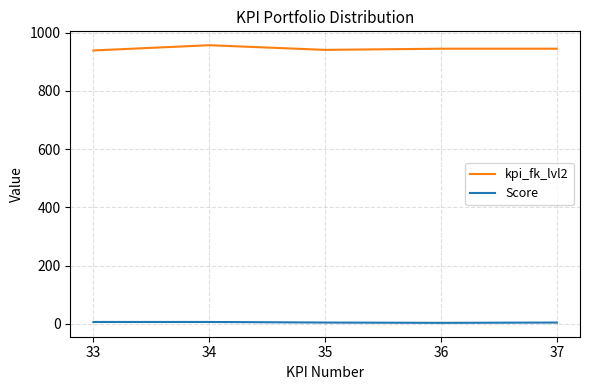

Which series has the largest total across all categories?

kpi_fk_lvl2